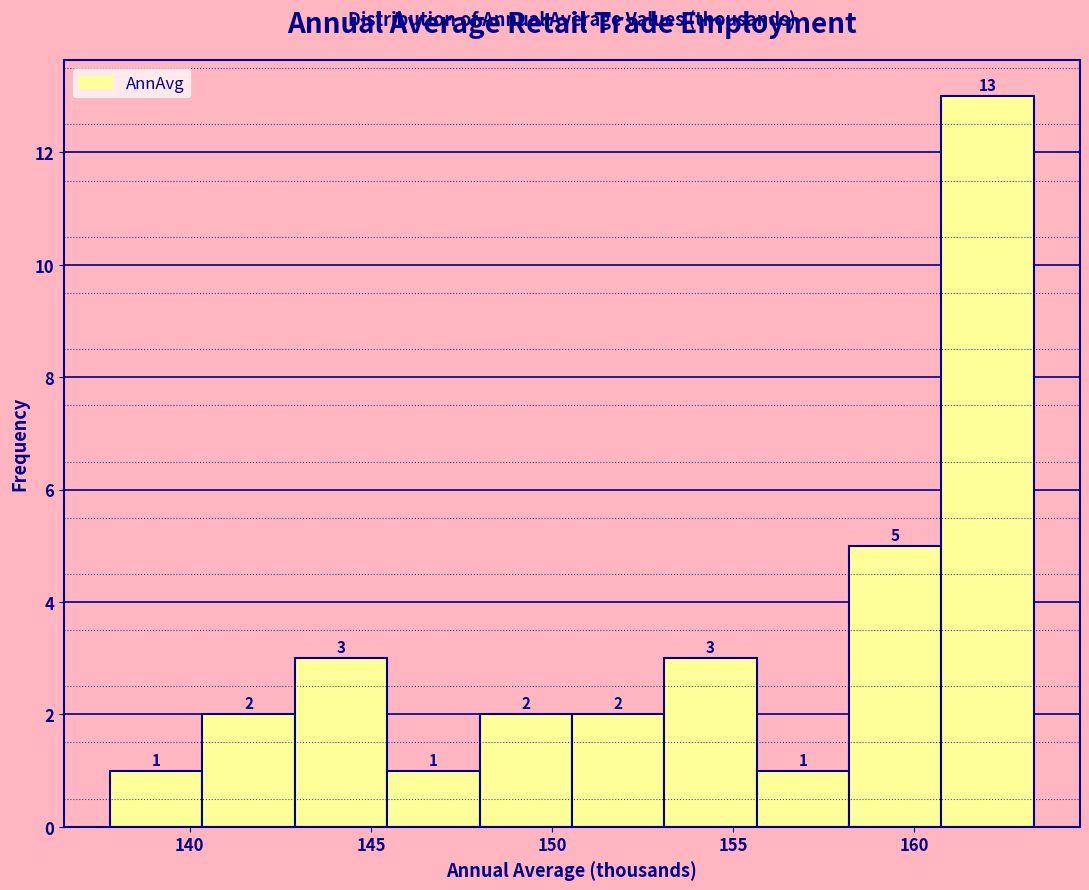

Reading left to right, transcribe this chart: for each bar, give the range it covers on the x-axis and its height. The bar edges are not printed on the chart, so give them approximately, as read against the axis.

137.80 to 140.35: 1
140.35 to 142.90: 2
142.90 to 145.45: 3
145.45 to 148.00: 1
148.00 to 150.55: 2
150.55 to 153.10: 2
153.10 to 155.65: 3
155.65 to 158.20: 1
158.20 to 160.75: 5
160.75 to 163.30: 13